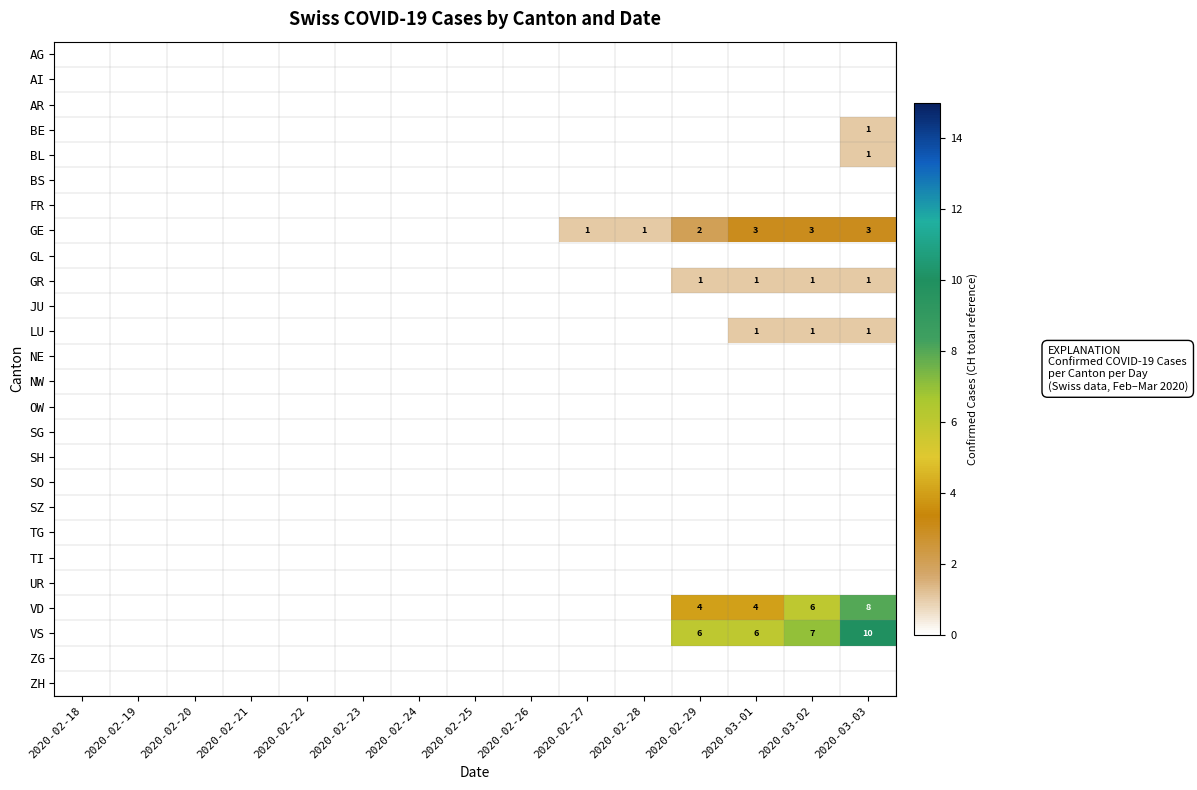

At how many categories does at least one series exceed 8?

1